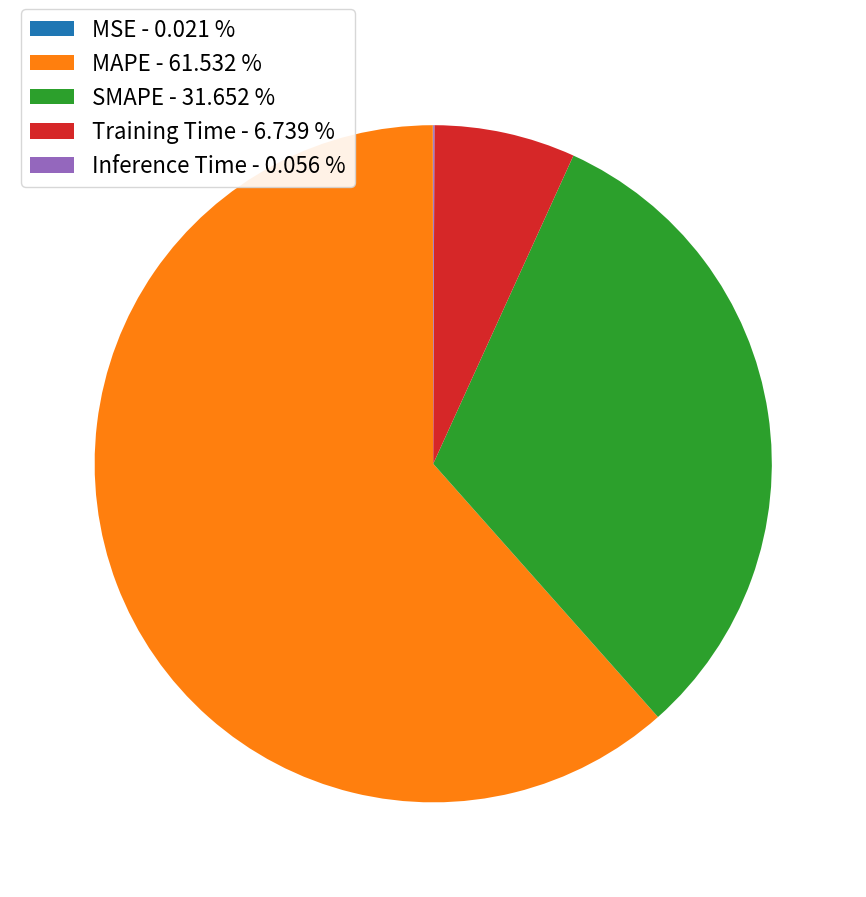

Between MAPE - 61.532 % and SMAPE - 31.652 %, which is larger?

MAPE - 61.532 %